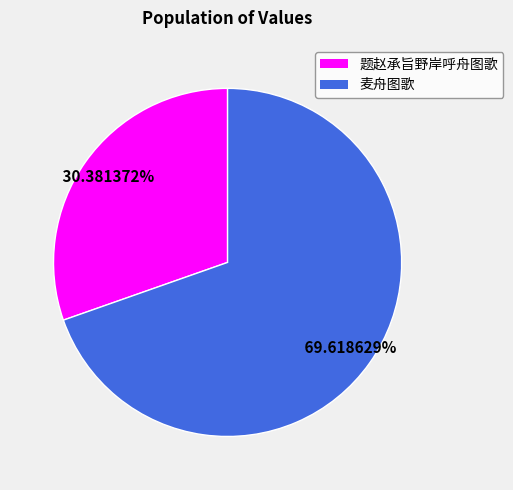

Combined, what portion of the pie is 题赵承旨野岸呼舟图歌 and 麦舟图歌?

100.0%